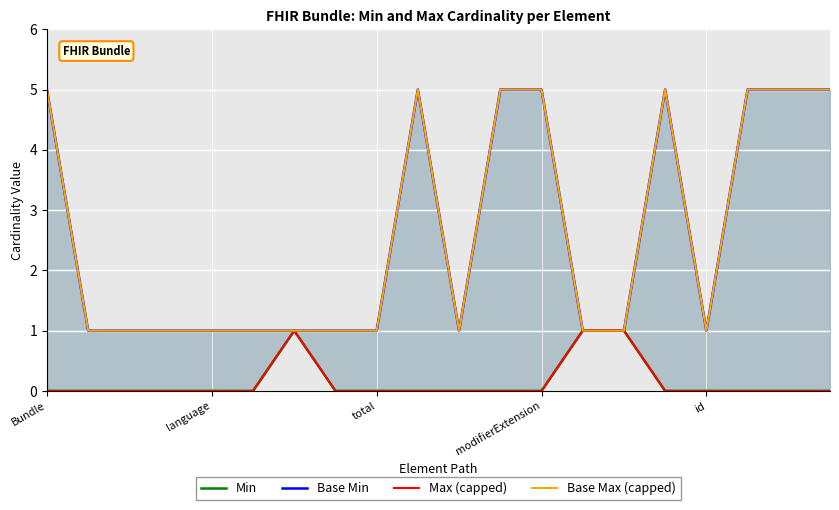

True or false: Min and Base Max (capped) intersect in this chart.

False